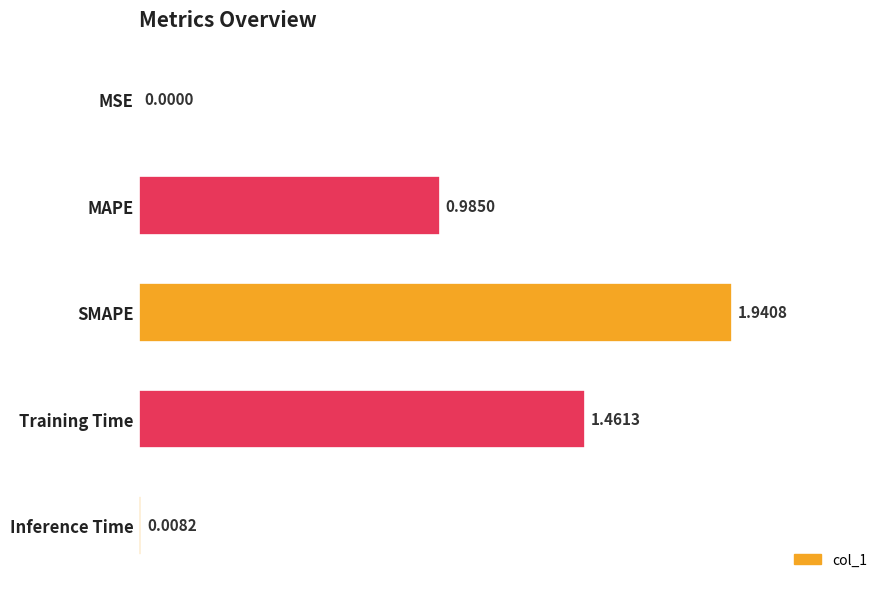

Count the number of data series in this chart.

1